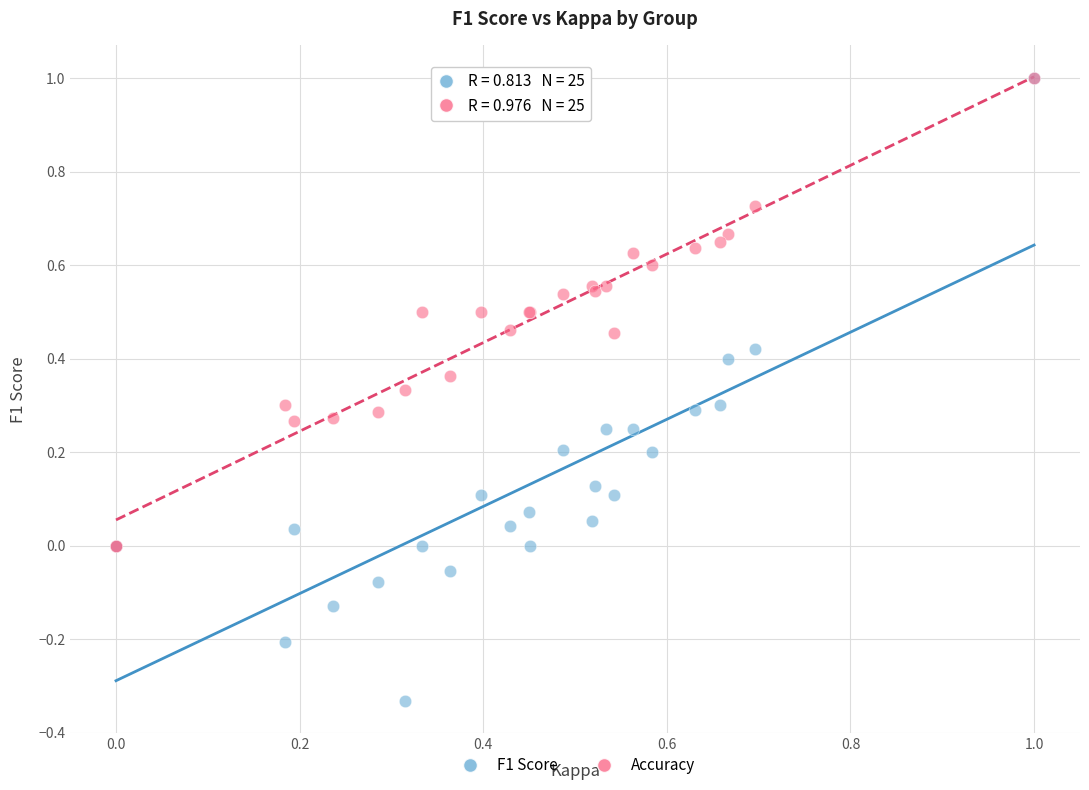

What are all the series names shown in the legend?

F1 Score, Accuracy